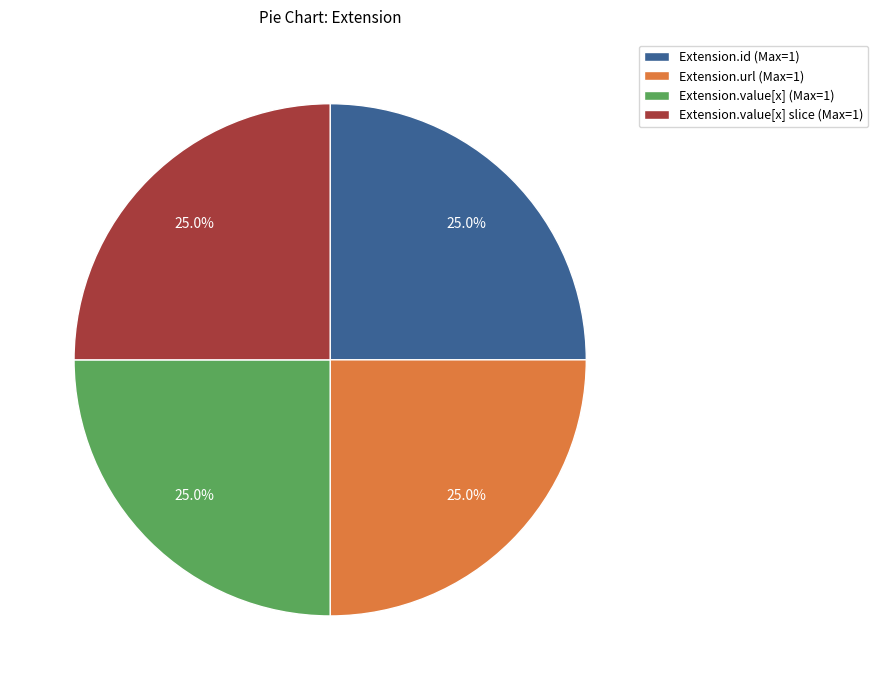

Is there any slice that represents more than half of the pie?

No